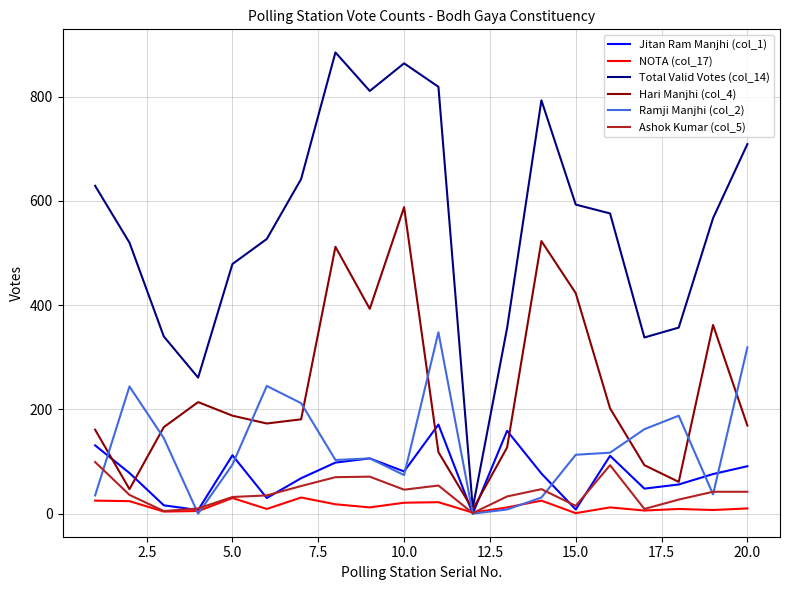

What is the maximum value shown in the chart?

885